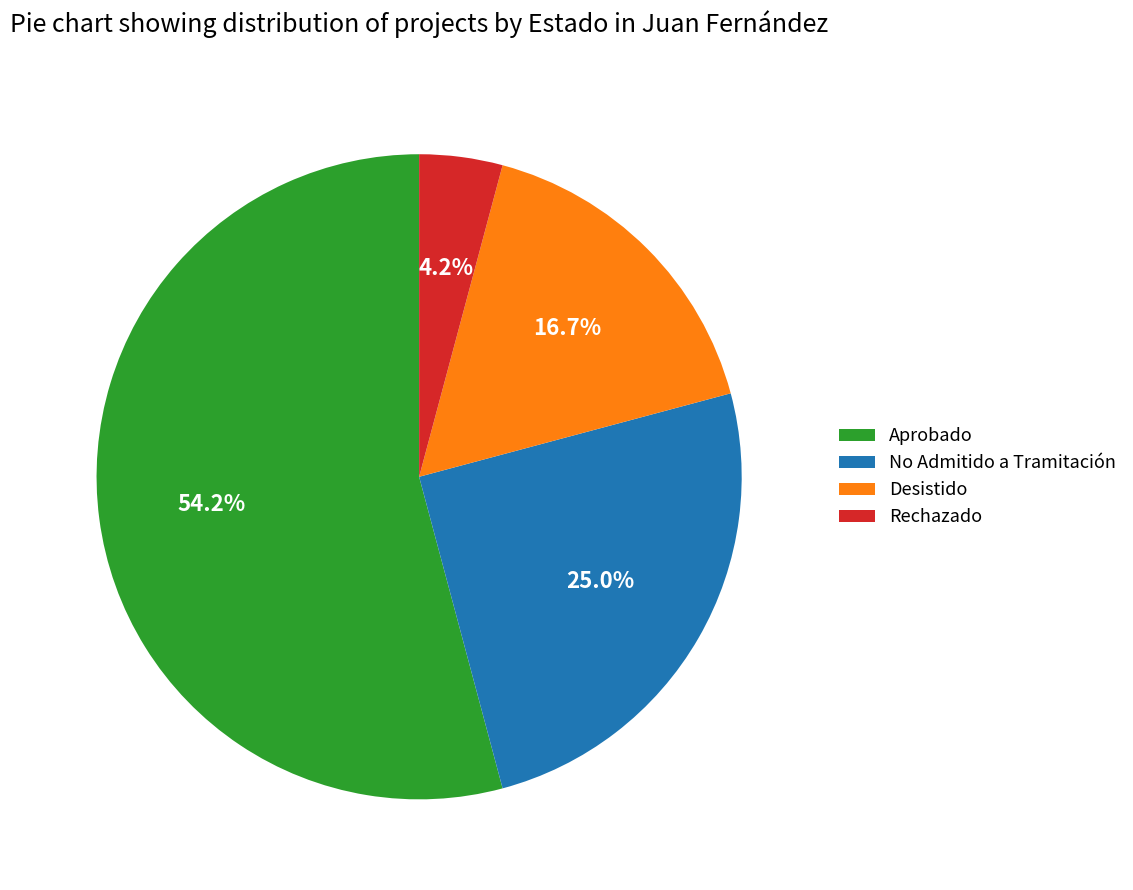

What portion of the pie excludes No Admitido a Tramitación?

75.0%